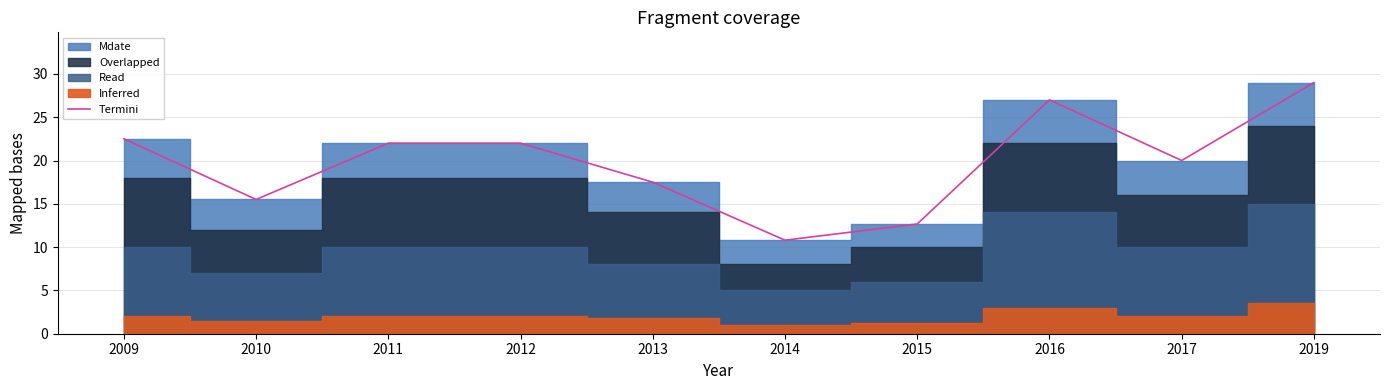

Reading left to right, extract all data points from this chart.

22.5	15.5	22.0	22.0	17.5	10.8	12.7	27.0	20.0	29.0